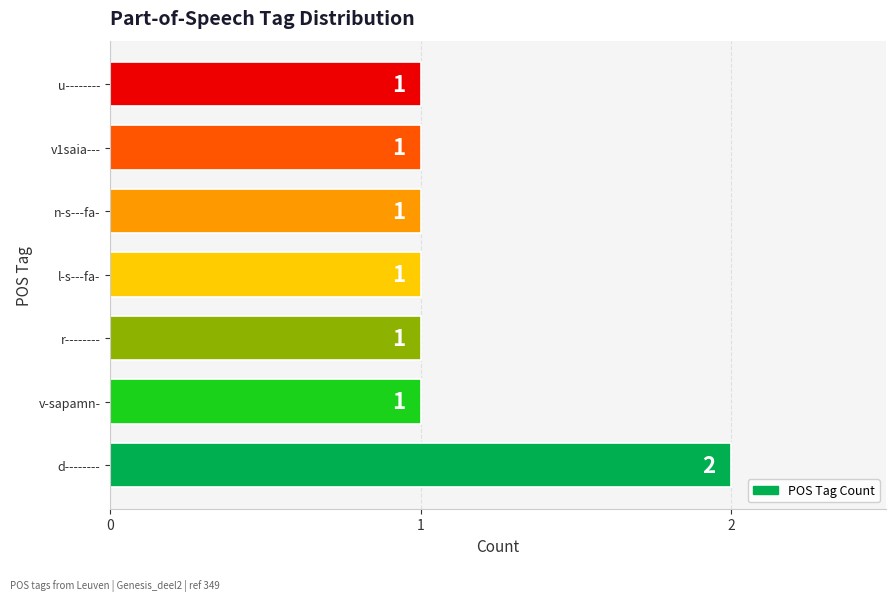

The chart shows a value of 0 at r--------. True or false?

False